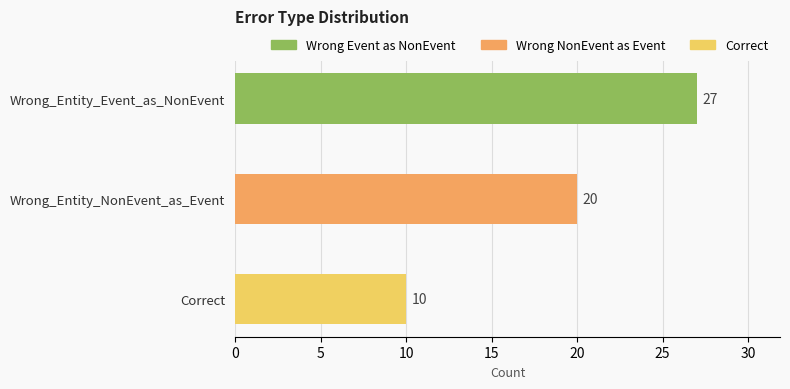

What is the ratio of the value at Correct to the value at Wrong_Entity_NonEvent_as_Event?

0.5